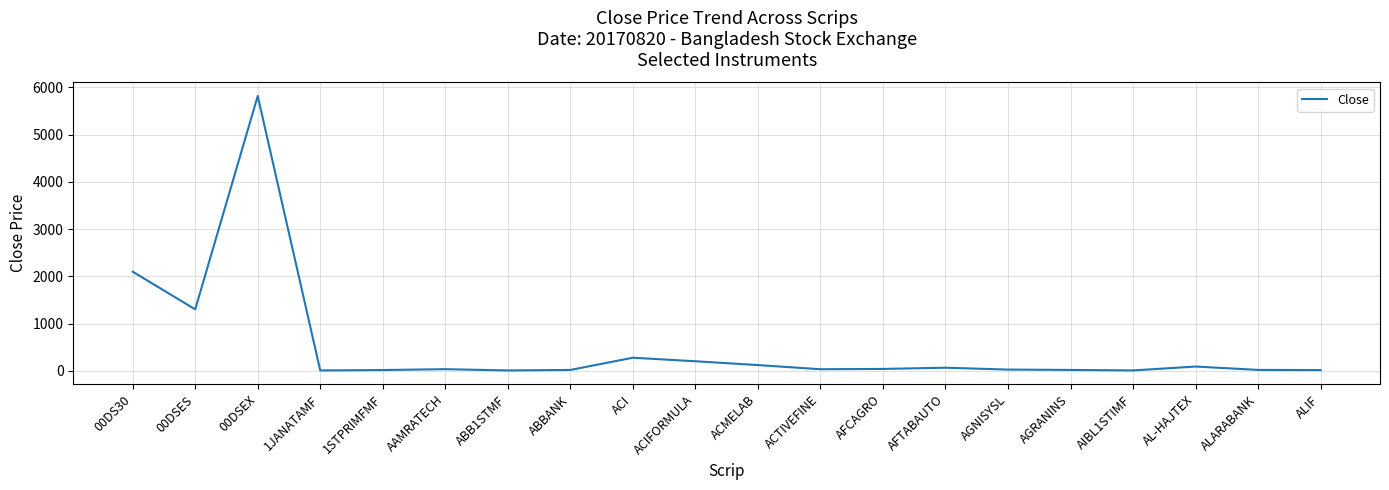

What is the difference between the maximum and minimum values?

5812.1